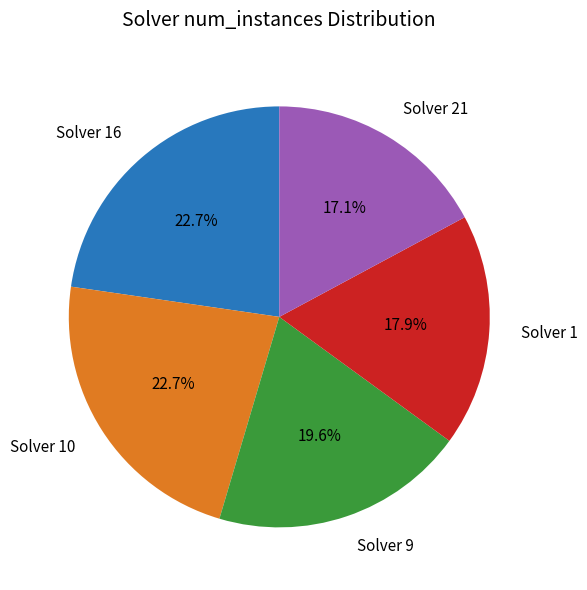

Combined, do Solver 10 and Solver 21 account for over 50%?

No